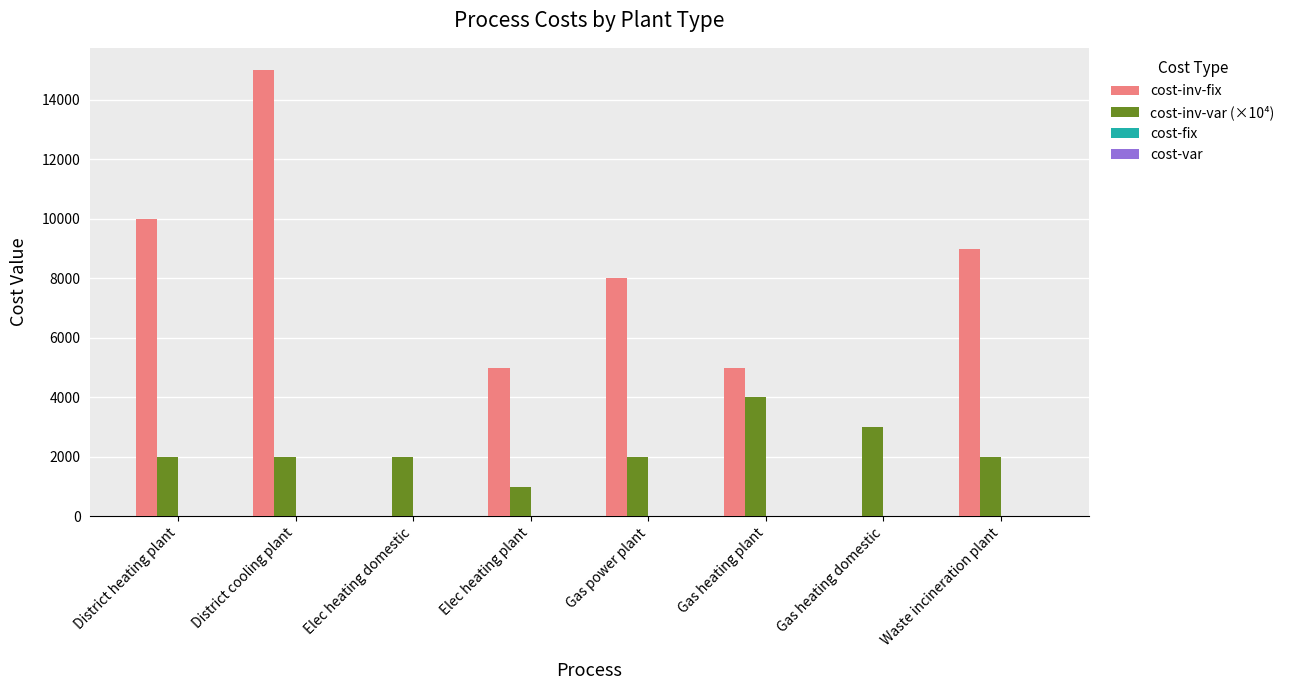

Reading right to left, extract all data points from this chart.

cost-inv-fix: Waste incineration plant=9000	Gas heating domestic=0	Gas heating plant=5000	Gas power plant=8000	Elec heating plant=5000	Elec heating domestic=0	District cooling plant=15000	District heating plant=10000
cost-inv-var (×10⁴): Waste incineration plant=2000	Gas heating domestic=3000	Gas heating plant=4000	Gas power plant=2000	Elec heating plant=1000	Elec heating domestic=2000	District cooling plant=2000	District heating plant=2000